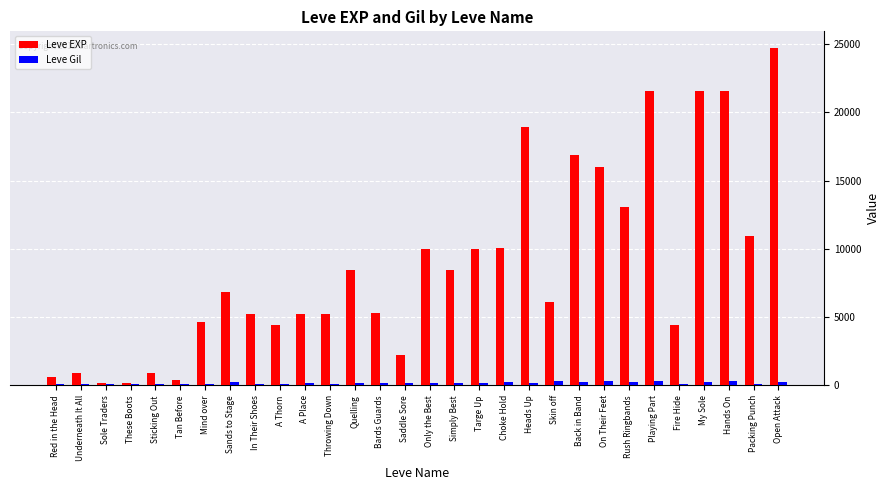

What is the highest value of the Leve EXP series?

24710